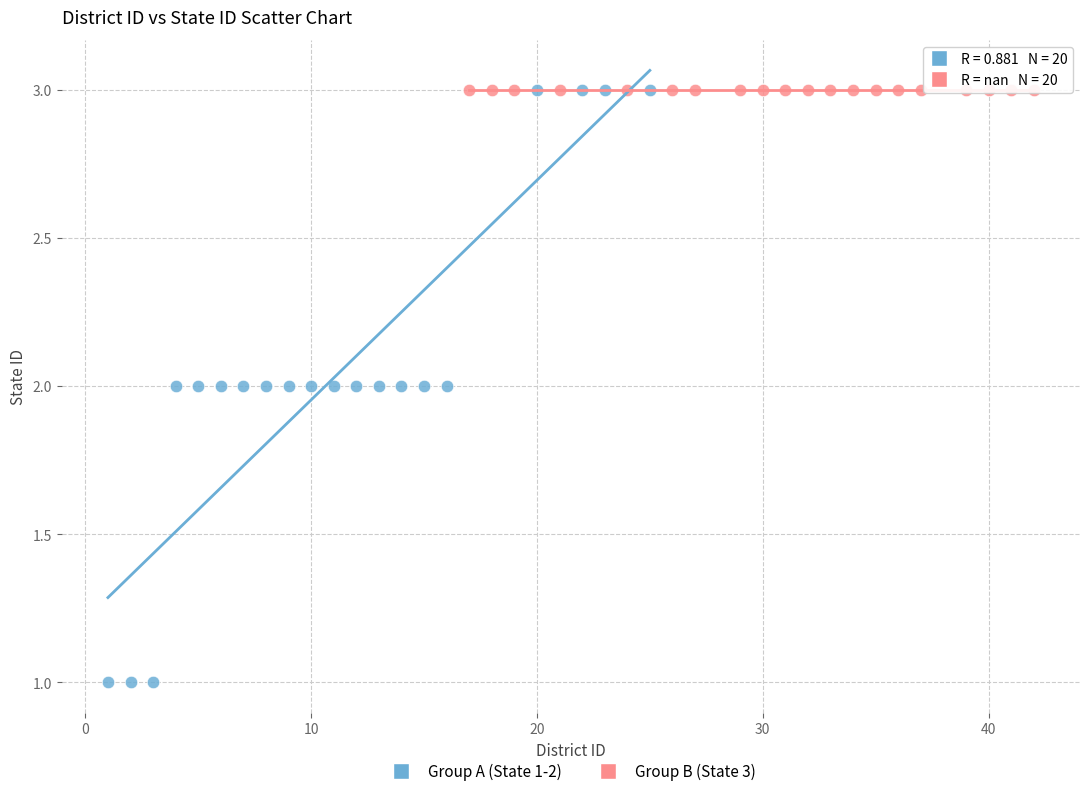

Which series contains the lowest Y value?

Group A (State 1-2)